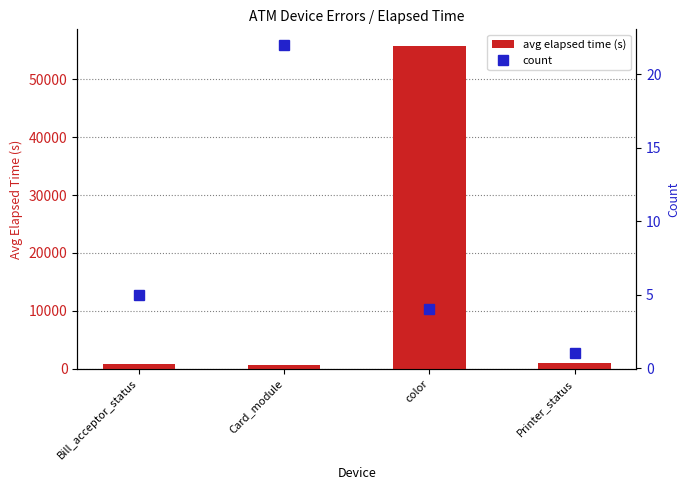

Is it true that avg elapsed time (s) equals 16995.6 at color?

False